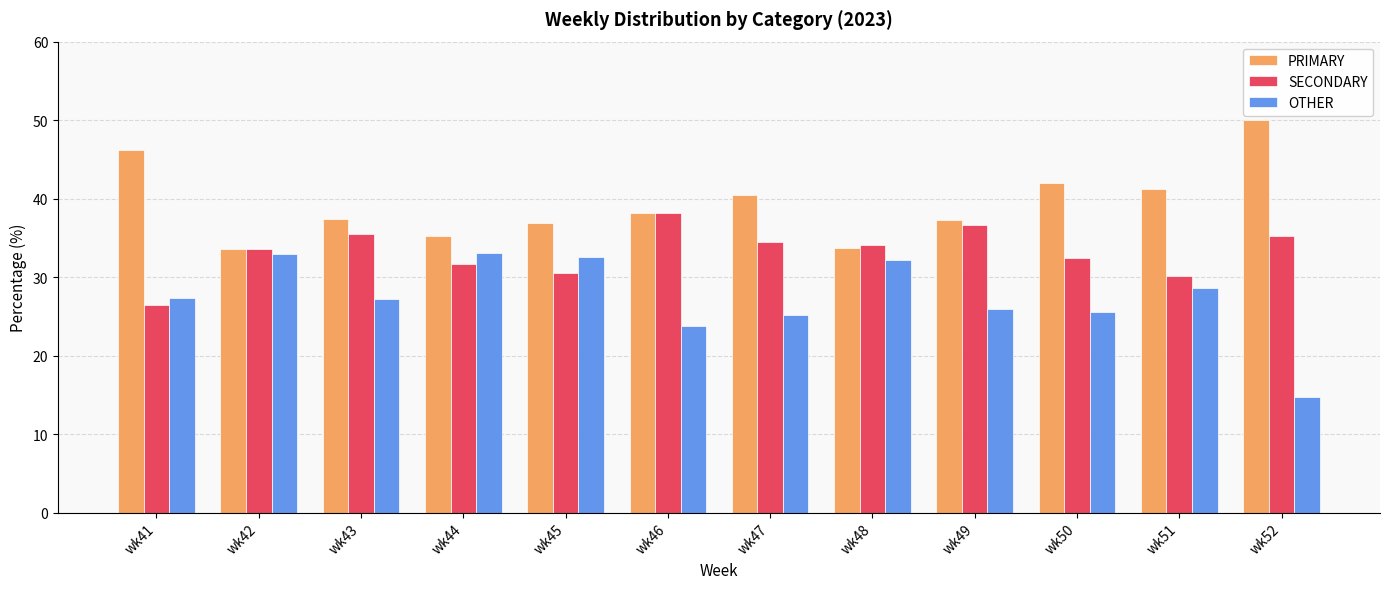

The value of SECONDARY at wk47 is 55.2. True or false?

False